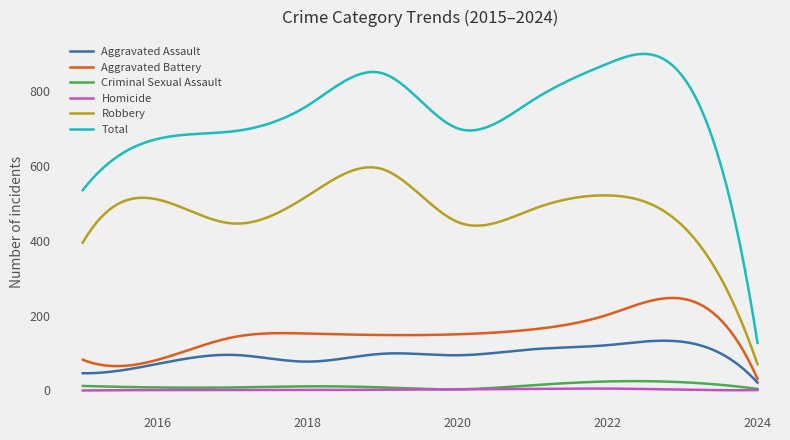

Which series has the largest total across all categories?

Total